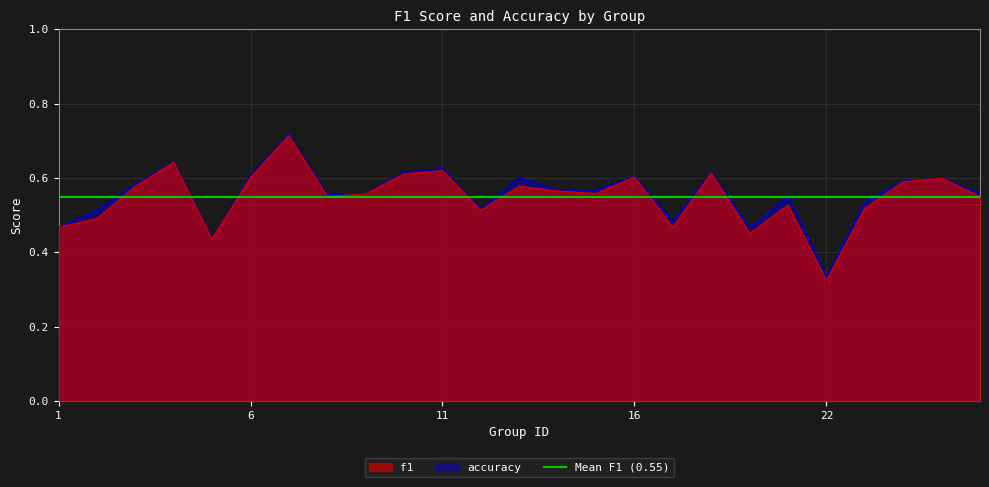

What is the difference between the maximum and minimum values in the f1 series?

0.4